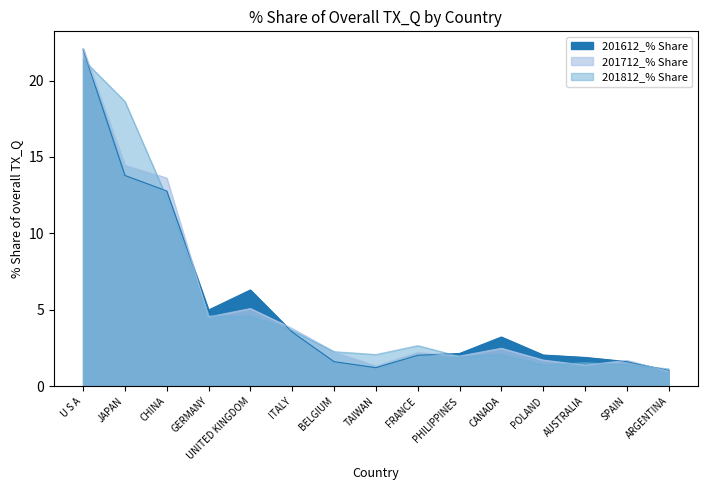

True or false: 201712_% Share has more than 0 interior local peaks.

True